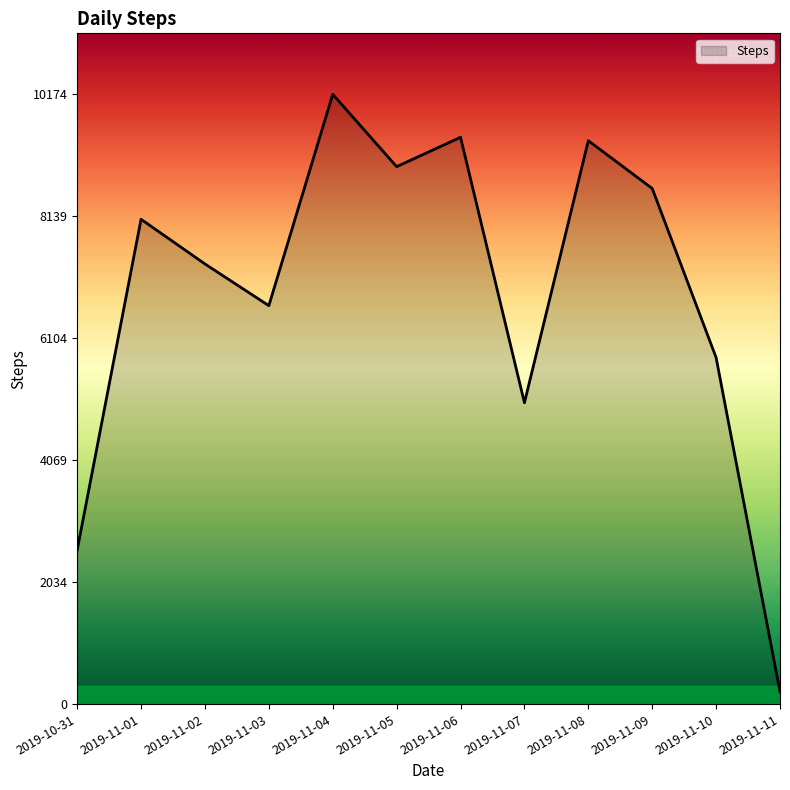

True or false: the data has more than 2 interior local peaks.

True